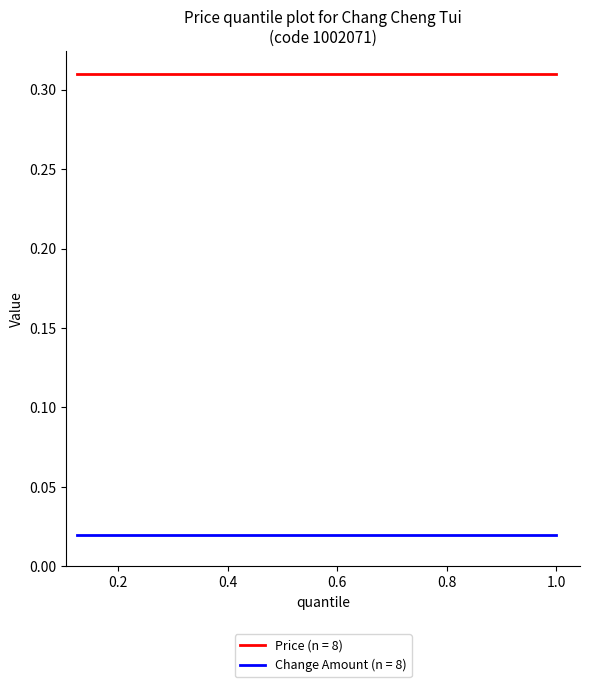

True or false: Change Amount (n = 8) and Price (n = 8) cross at least once.

False